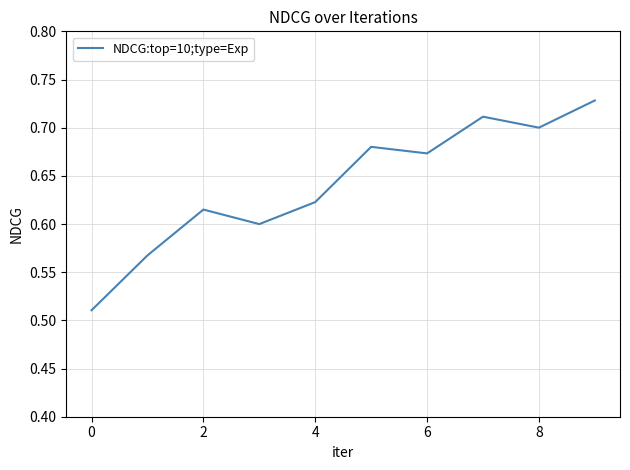

At which category does the data reach its first local peak?

2